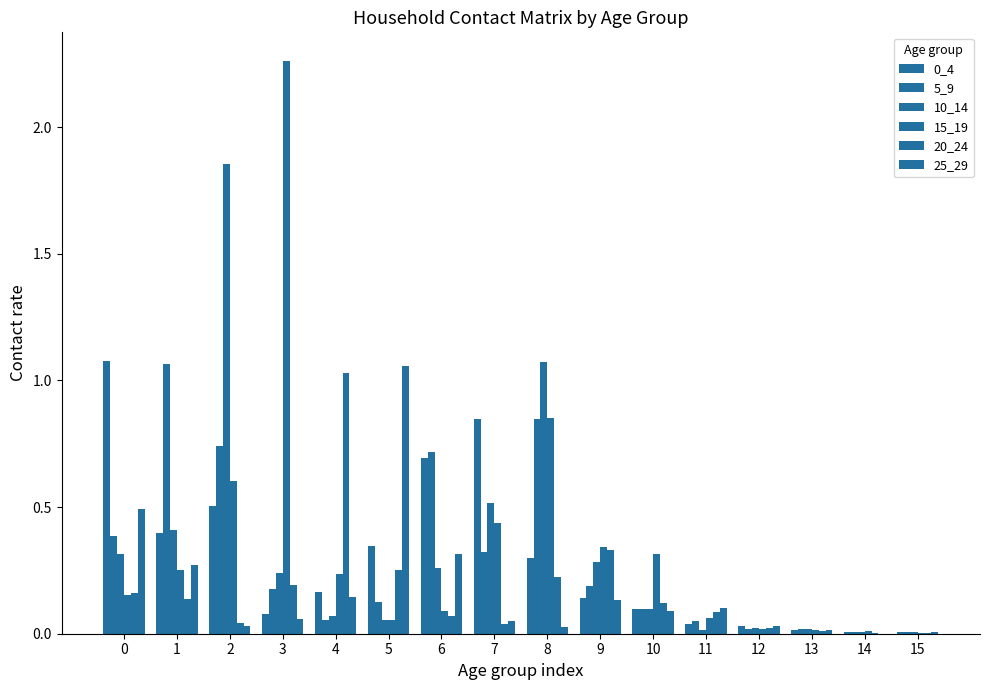

What is the sum of the 5_9 values at 15 and 3?

0.2